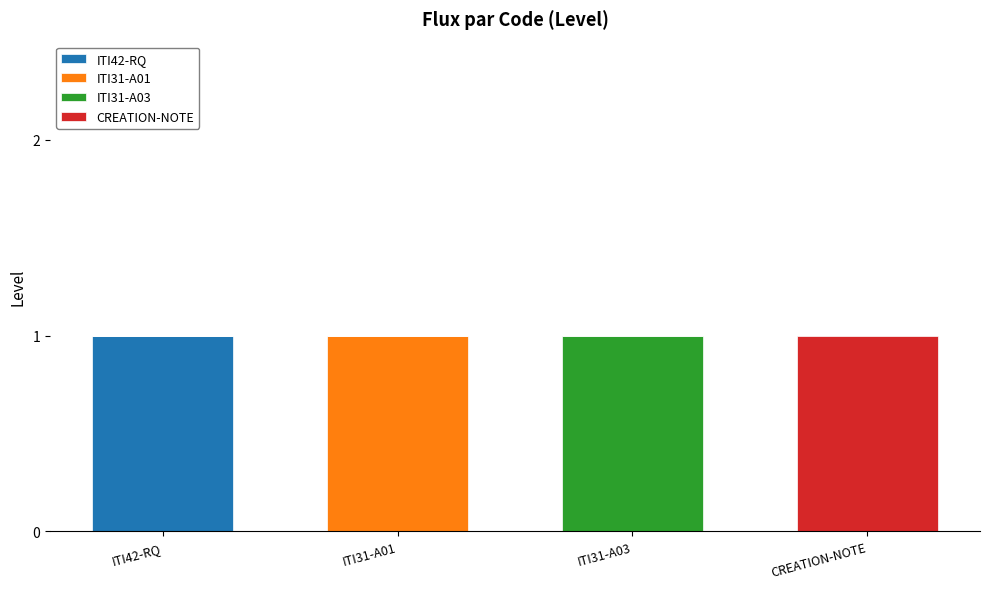

Count the ITI42-RQ values in the range 0 to 1.

4